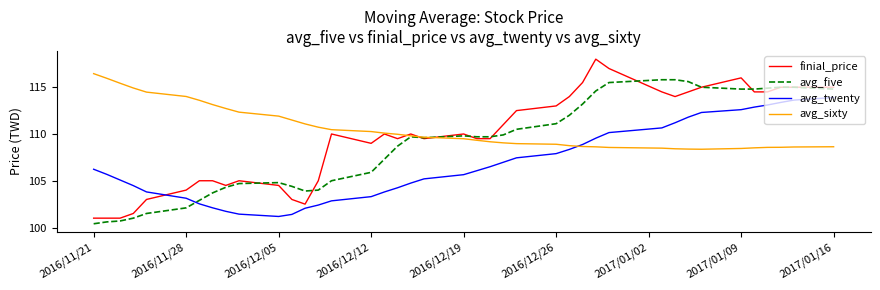

After their last crossing, which series has the higher values: avg_five or avg_twenty?

avg_five